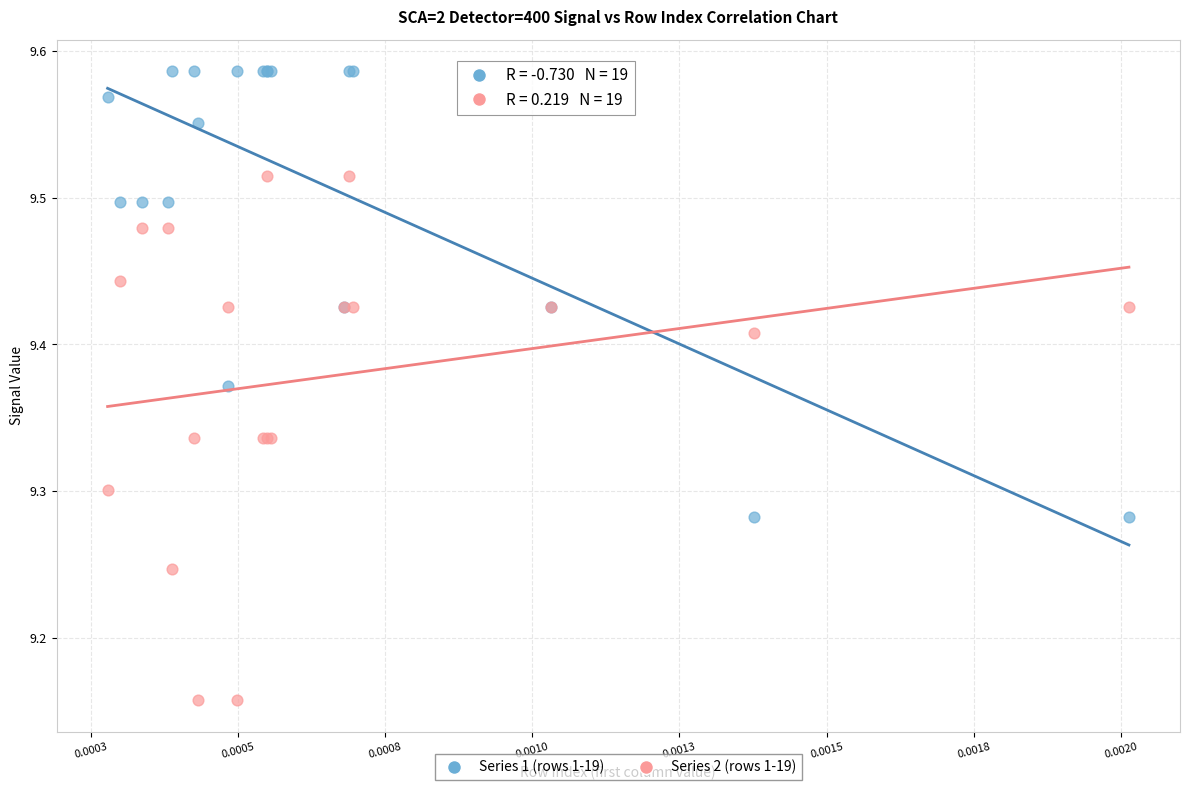

Which series has the largest Y range (max minus min)?

Series 2 (rows 1-19)